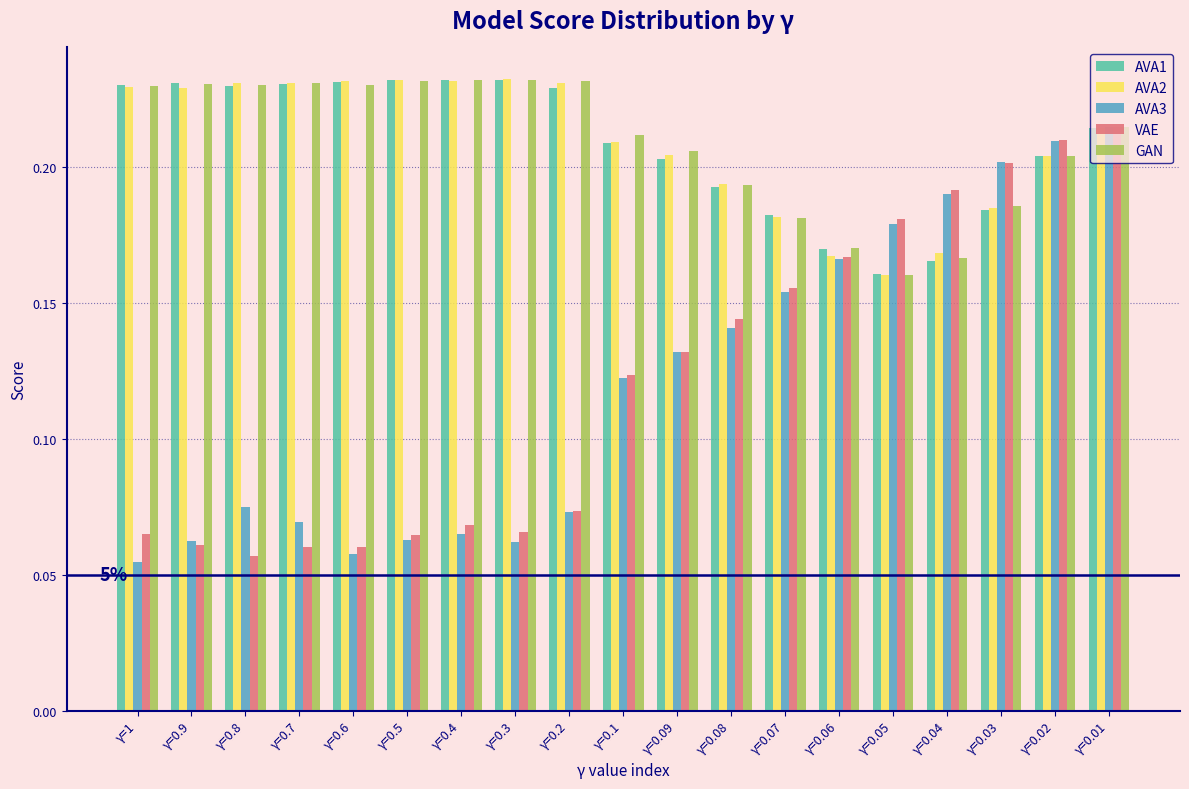

Where is GAN nearest to the value 0?

γ=0.05